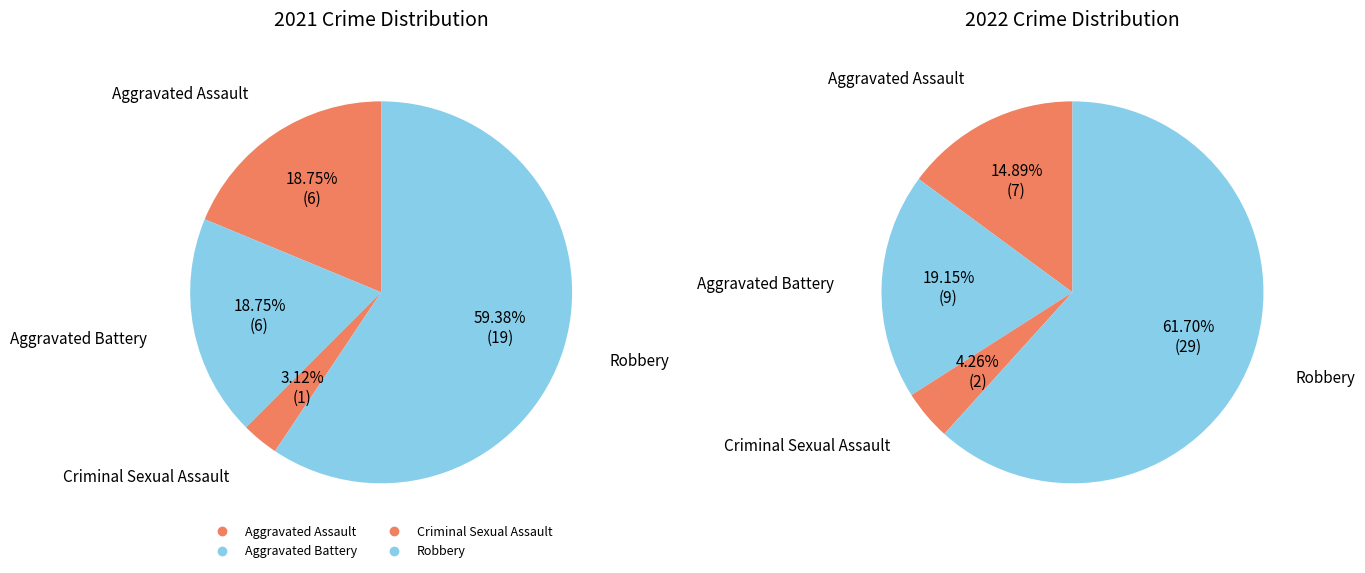

Count the number of slices in the pie.

4